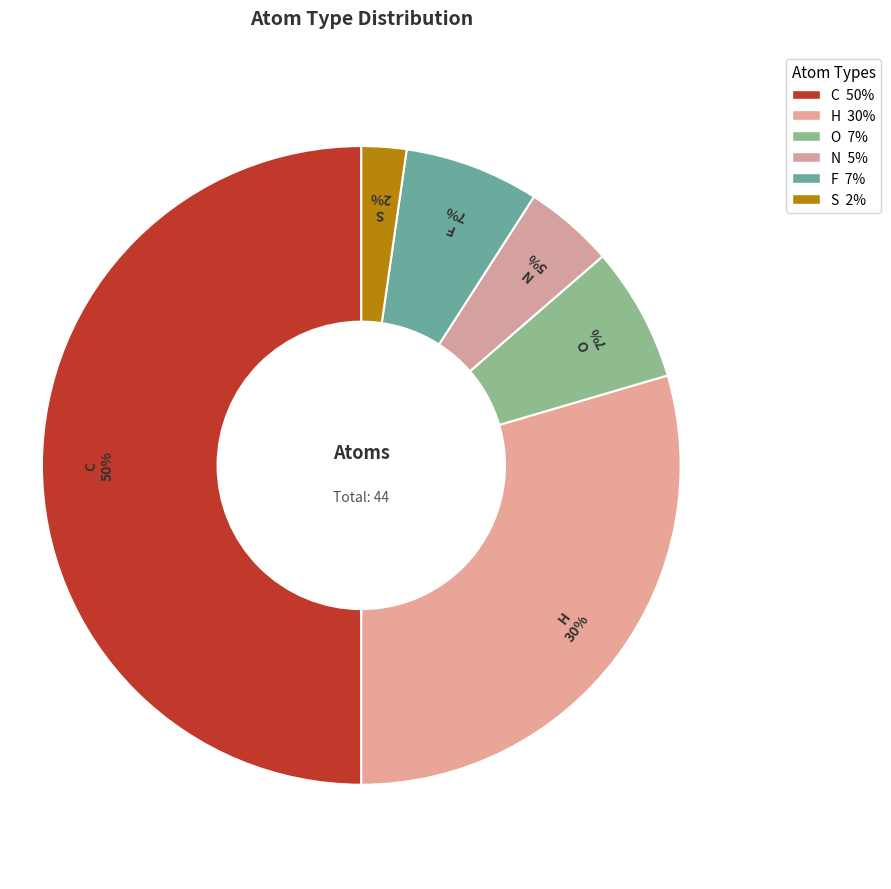

Is S the majority of the pie?

No